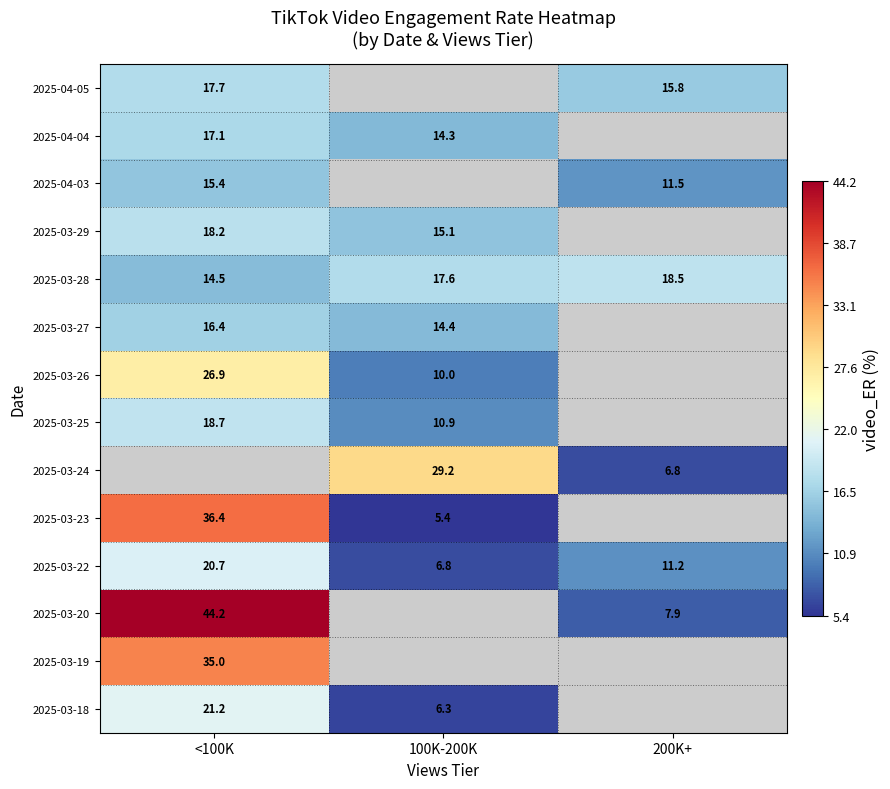

Where does the 2025-03-22 series first go above 11?

<100K